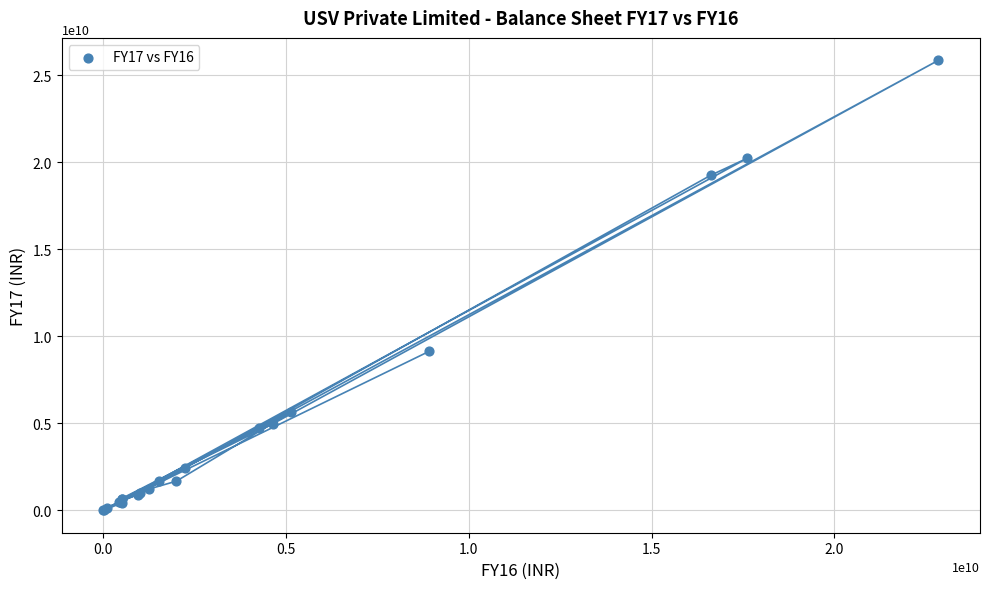

What Y value in the scatter plot is closest to 12928130000?

9141900000